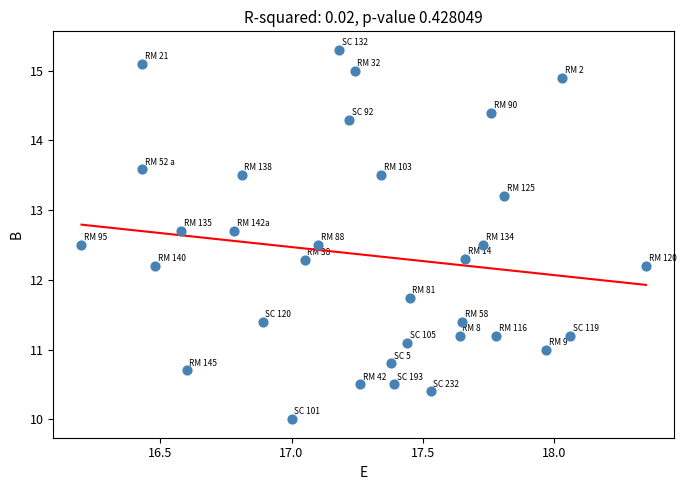

What is the range of X values (max minus min)?

2.2